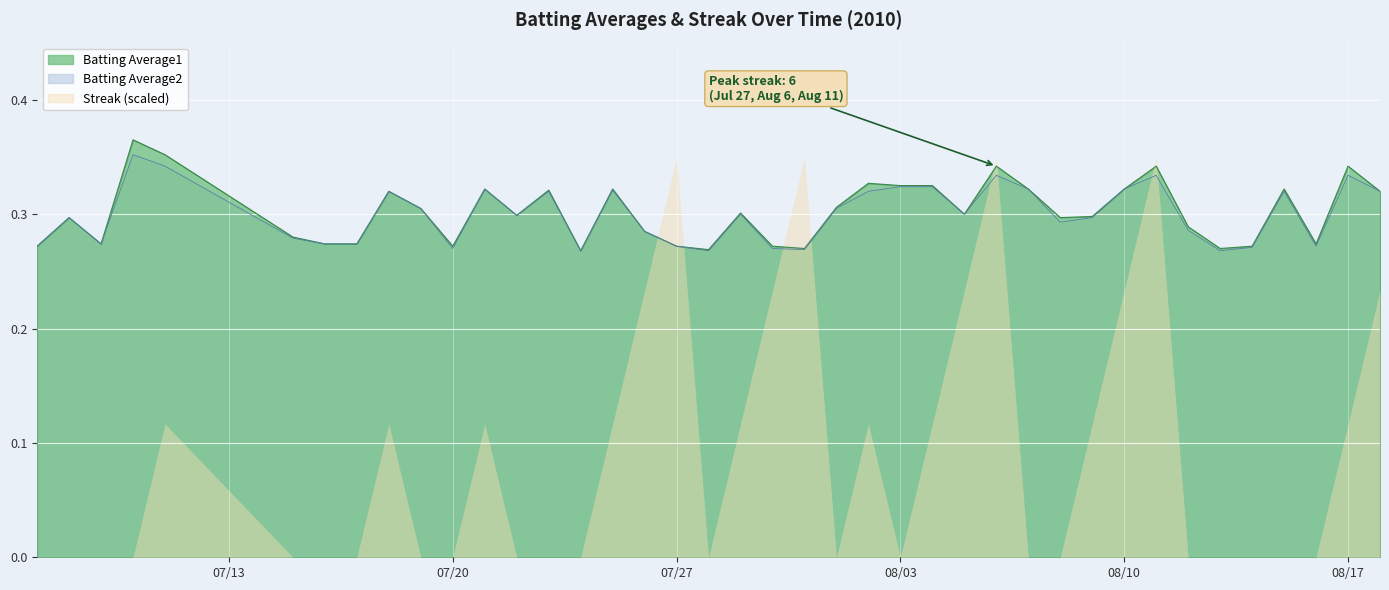

What is the difference between the second highest and minimum values in the Batting Average1 series?

0.1